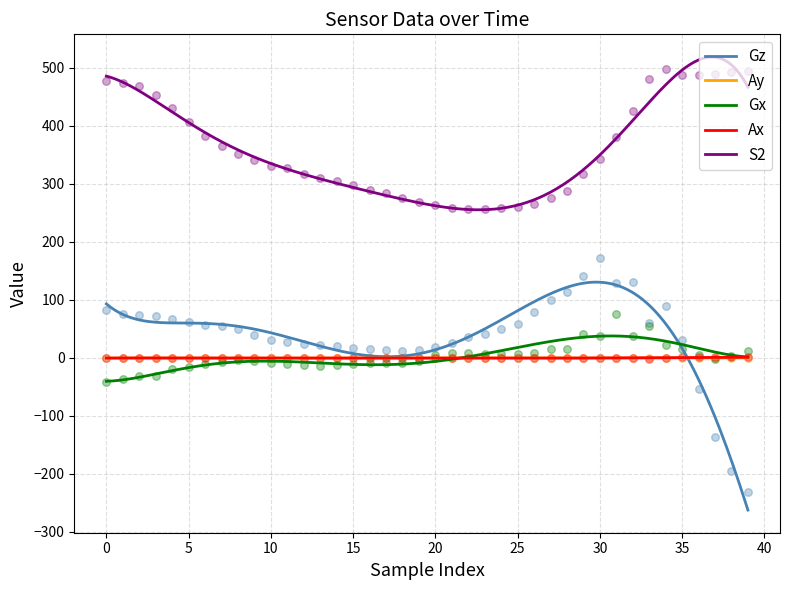

Which series has the largest total across all categories?

S2